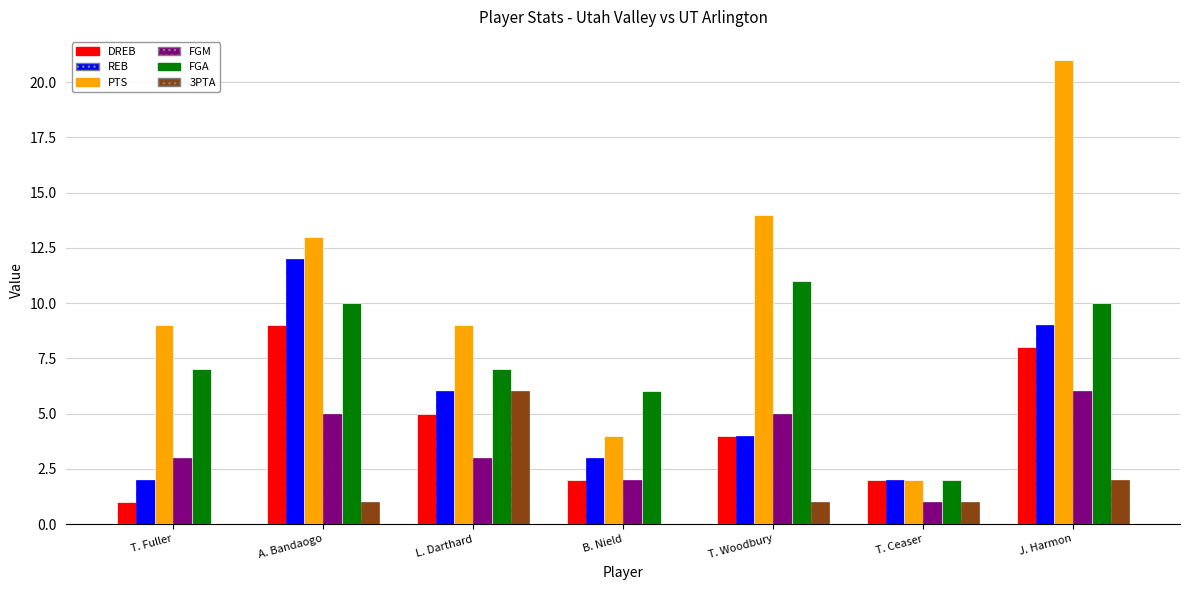

The value of 3PTA at T. Woodbury is 0. True or false?

False